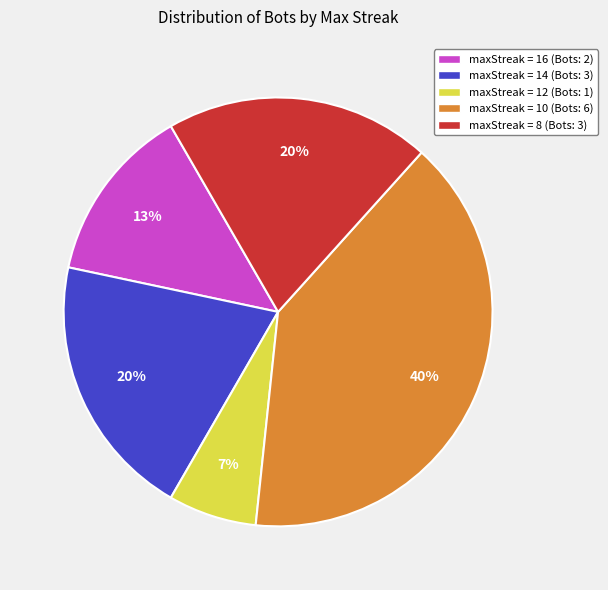

Is there any slice that represents more than half of the pie?

No